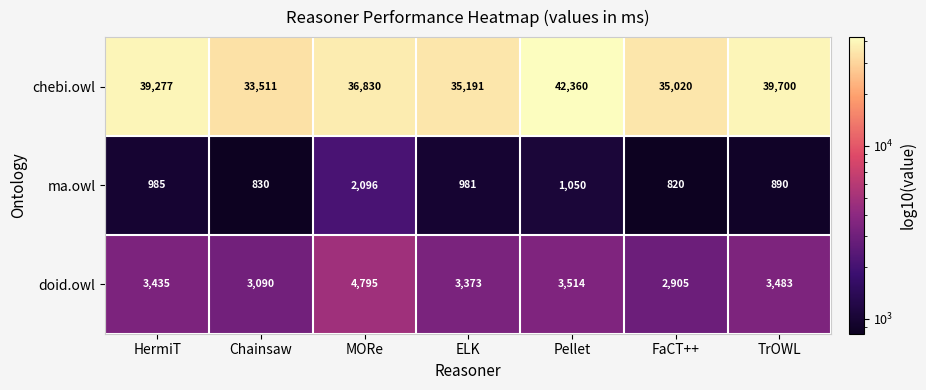

What is the total value across all series at TrOWL?

44073